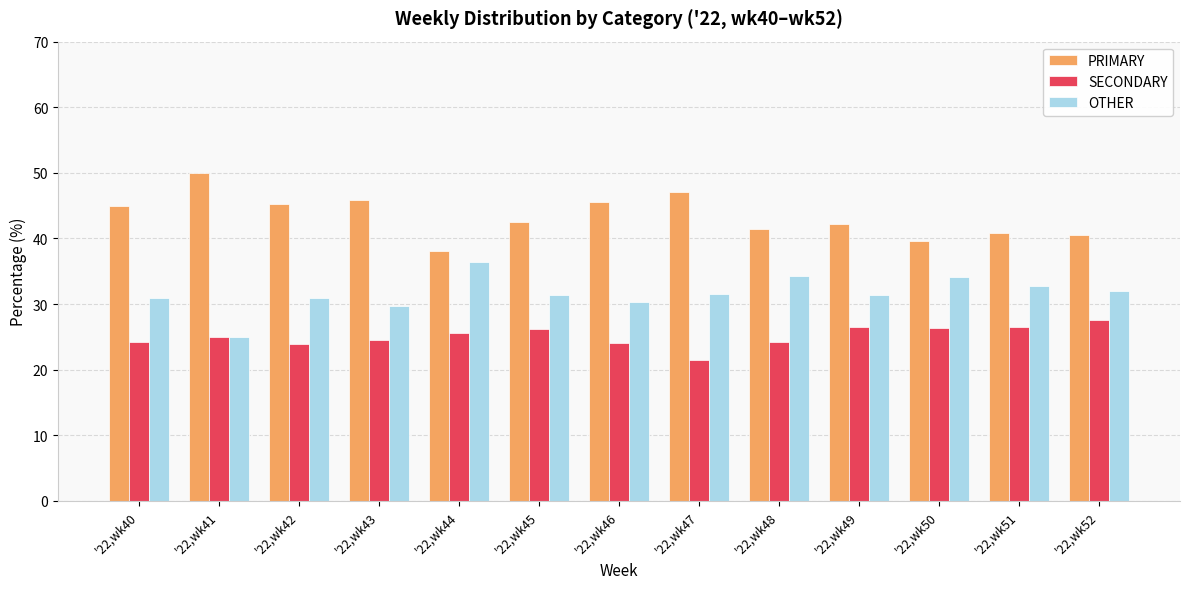

What is the difference between the highest and lowest values at '22,wk43?

21.4